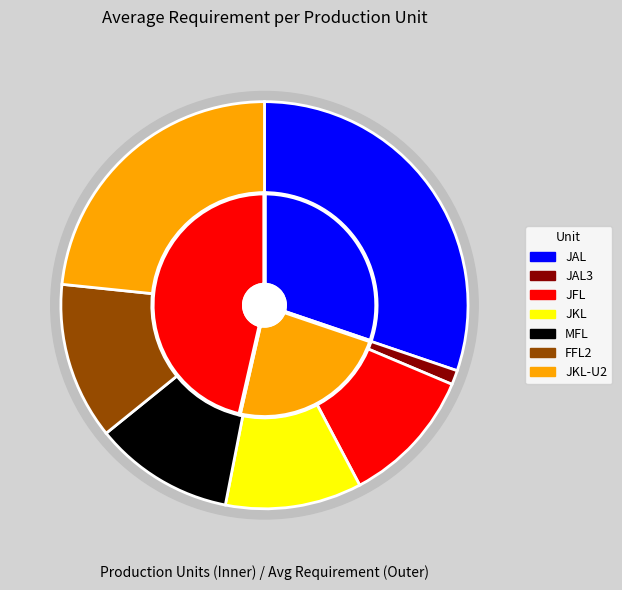

Rank the categories by value from highest to lowest.

JAL, JKL-U2, FFL2, MFL, JFL, JKL, JAL3